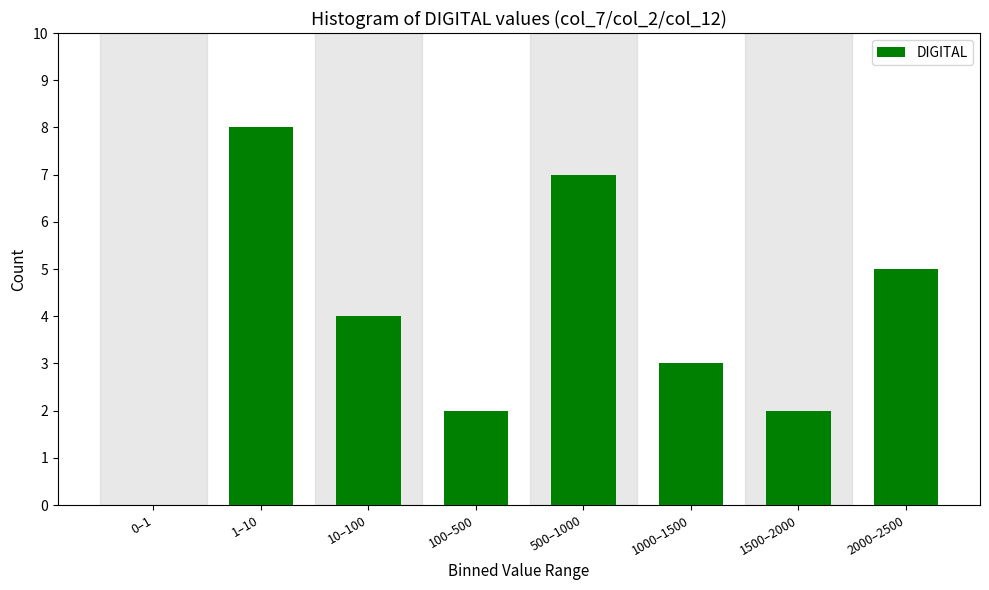

Reading left to right, transcribe all the data shown in this chart.

0–1=0	1–10=8	10–100=4	100–500=2	500–1000=7	1000–1500=3	1500–2000=2	2000–2500=5